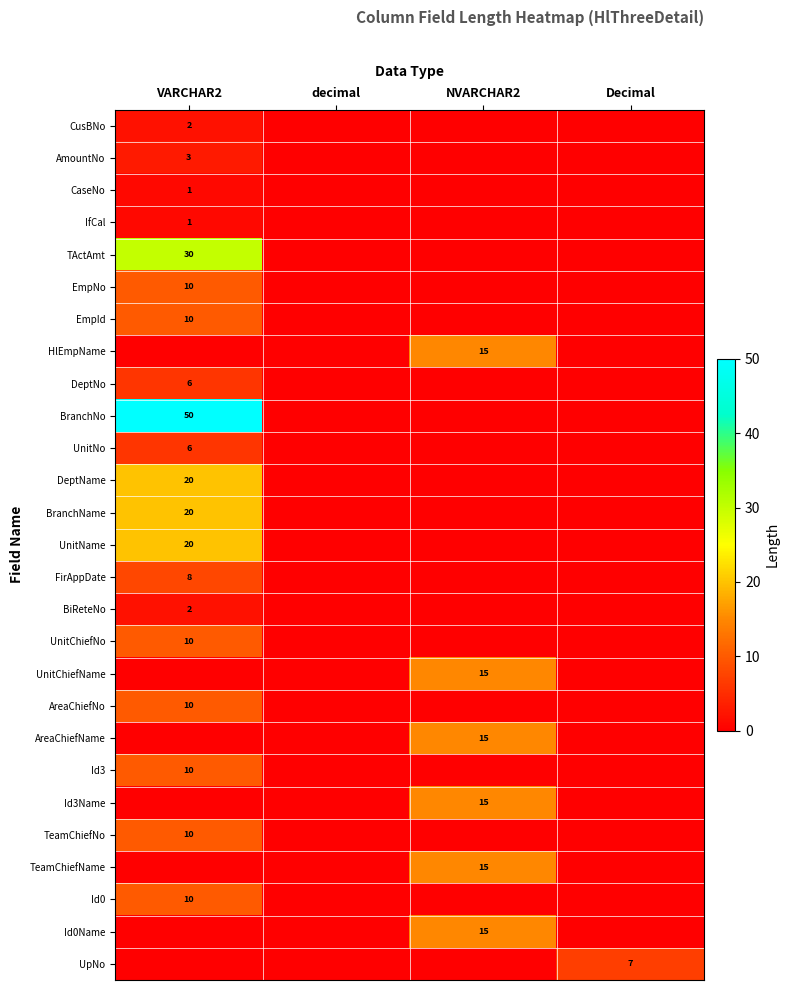

Is it true that HlEmpName equals 22 at NVARCHAR2?

False